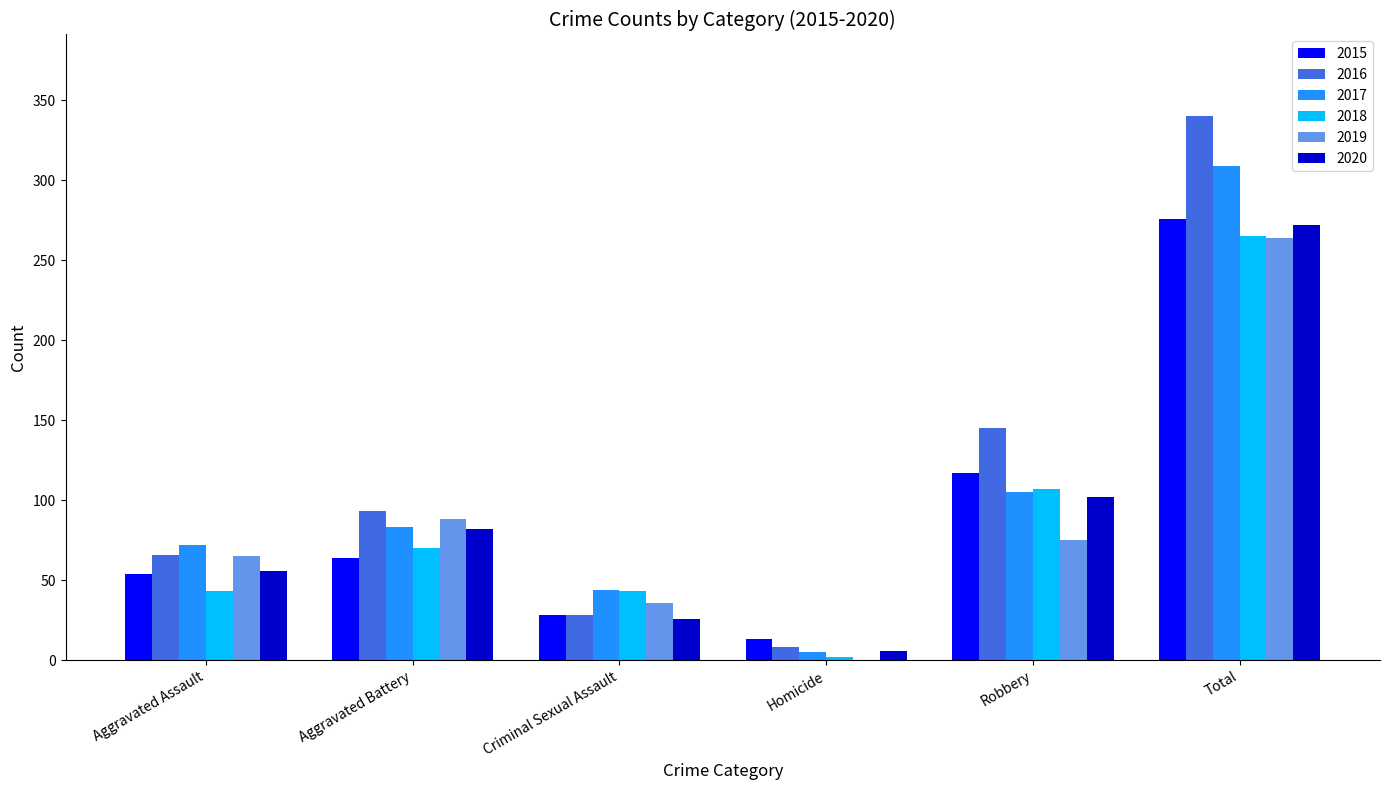

What is the greatest value displayed?

340